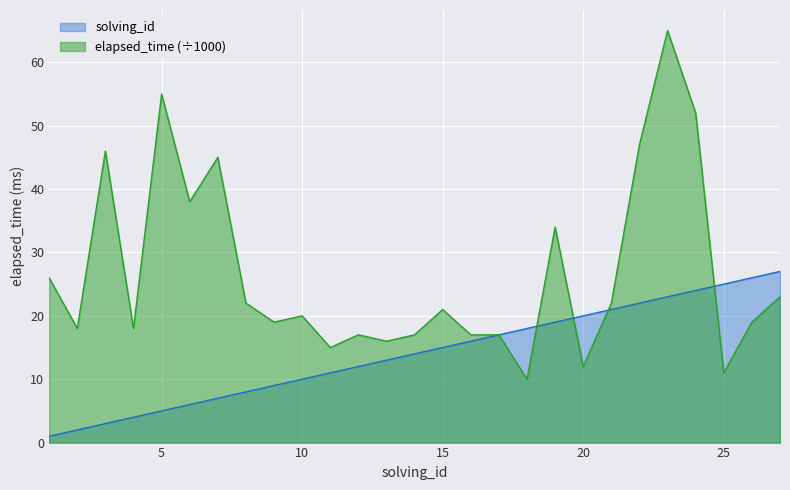

Which series has the largest total across all categories?

elapsed_time (÷1000)